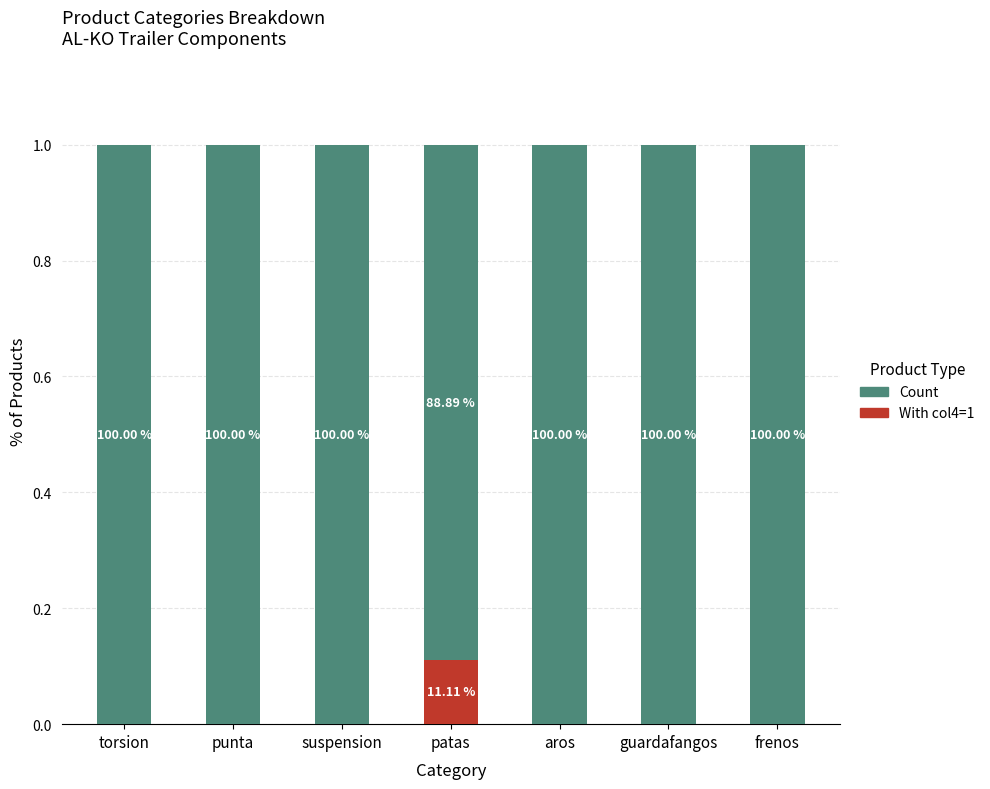

What are all the series names shown in the legend?

Count, With col4=1